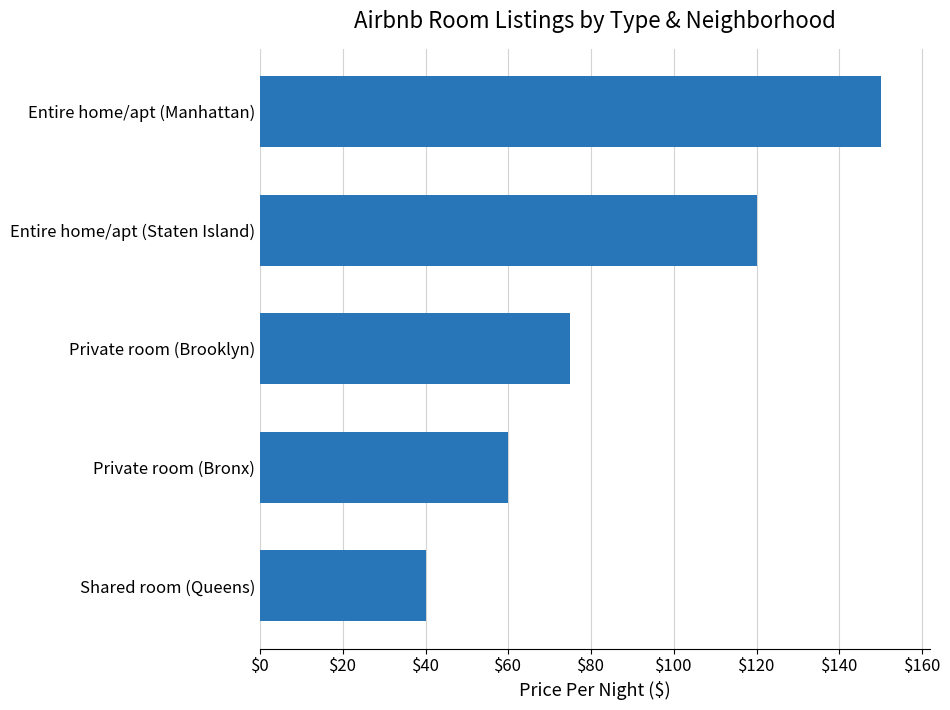

What is the difference between the maximum and minimum values?

110